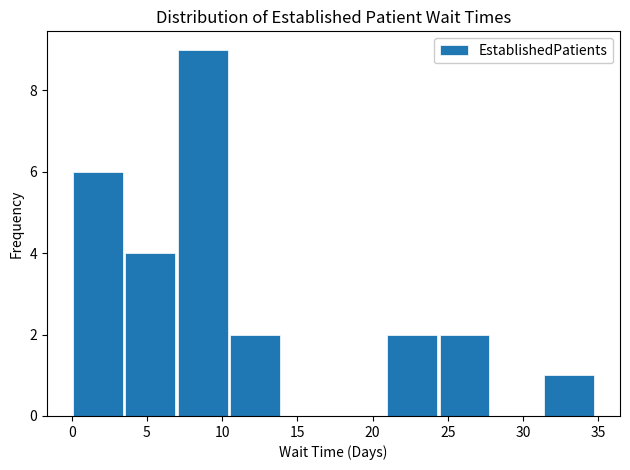

Reading left to right, transcribe this chart: for each bar, give the range it covers on the x-axis and its height. Neither the bar edges nor the heights are printed on the chart, so give them approximately, as read against the axes.

0.0 to 3.5: 6
3.5 to 7.0: 4
7.0 to 10.5: 9
10.5 to 14.0: 2
14.0 to 17.5: 0
17.5 to 21.0: 0
21.0 to 24.5: 2
24.5 to 28.0: 2
28.0 to 31.5: 0
31.5 to 35.0: 1